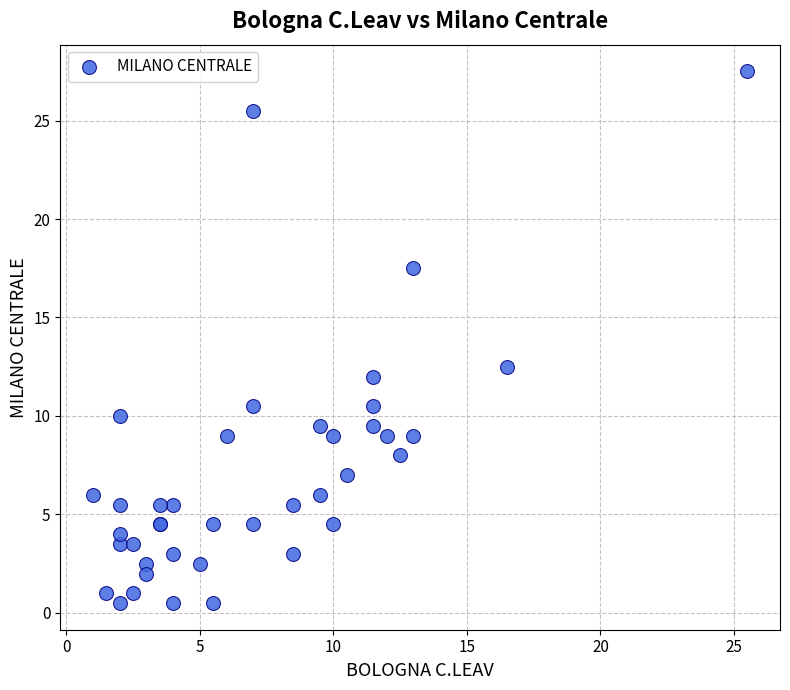

What Y value in the scatter plot is closest to 14?

12.5